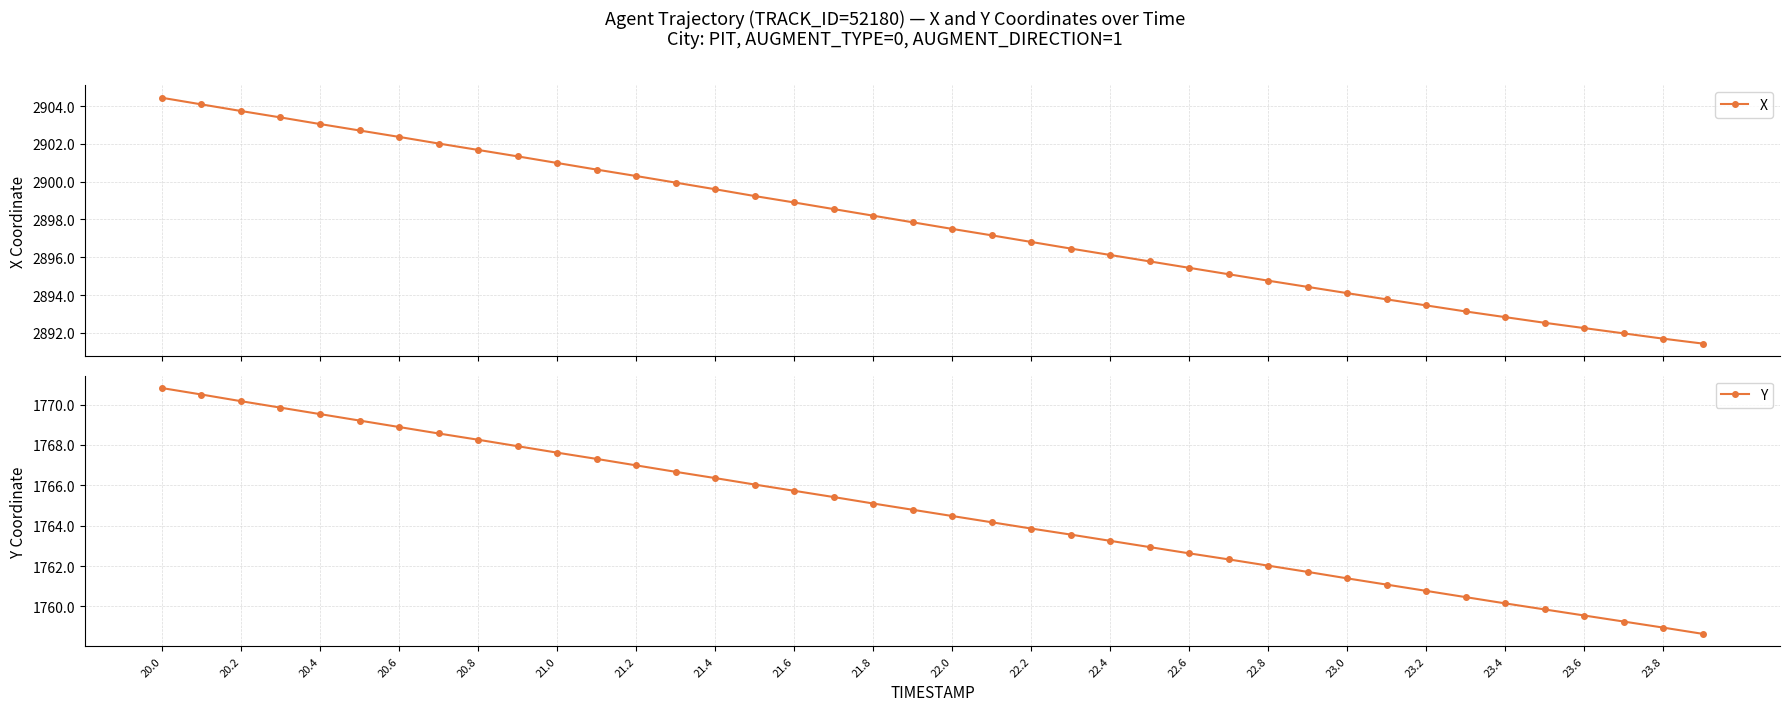

What is the value of the X point at the 9th from the left?

2901.7